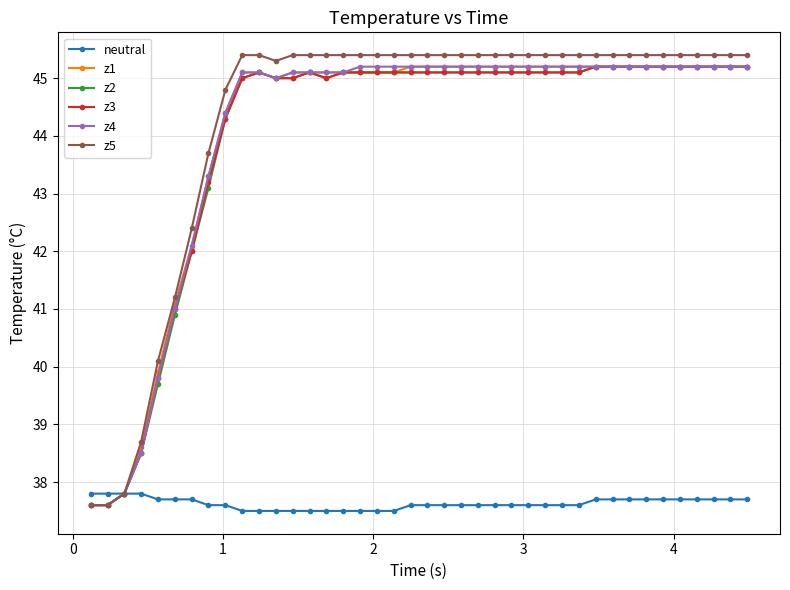

Count the number of data series in this chart.

6